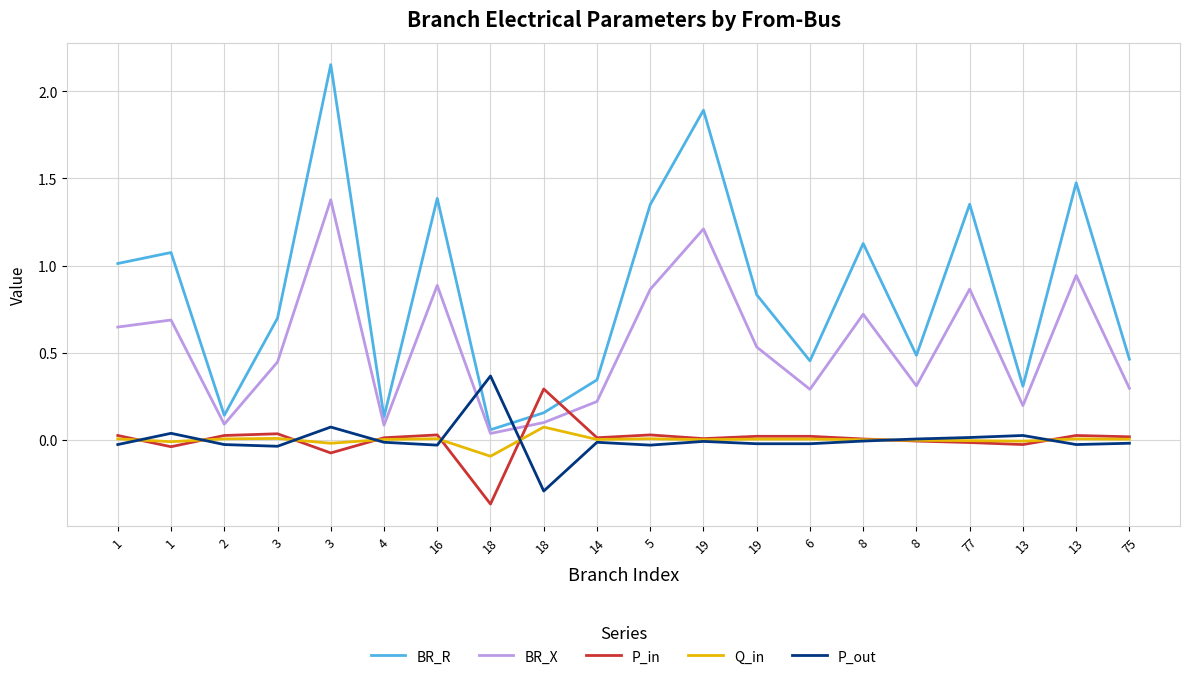

Is it true that P_in equals -0.0 at 77?

False